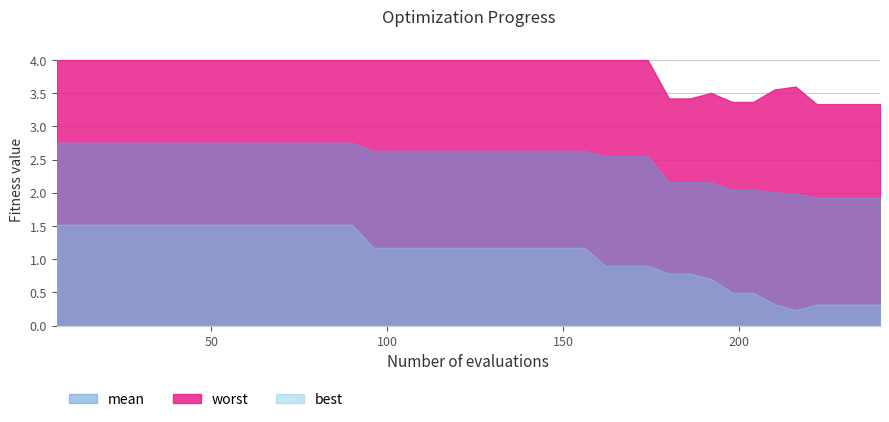

True or false: mean has a value of 1.2 at 33.

False